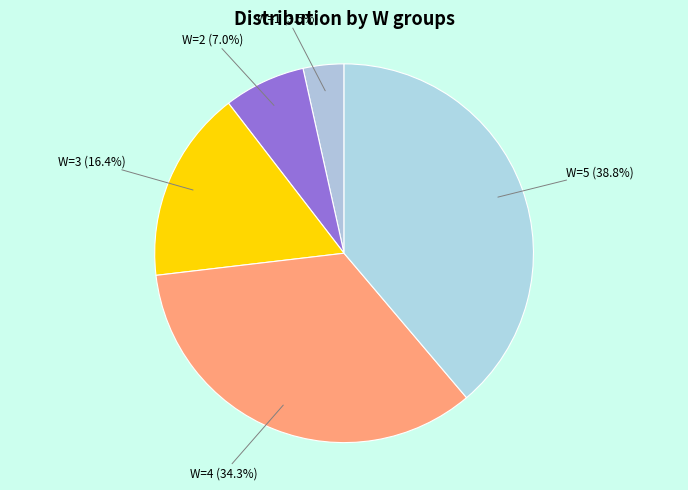

Which has a higher value, W=2 or W=4?

W=4